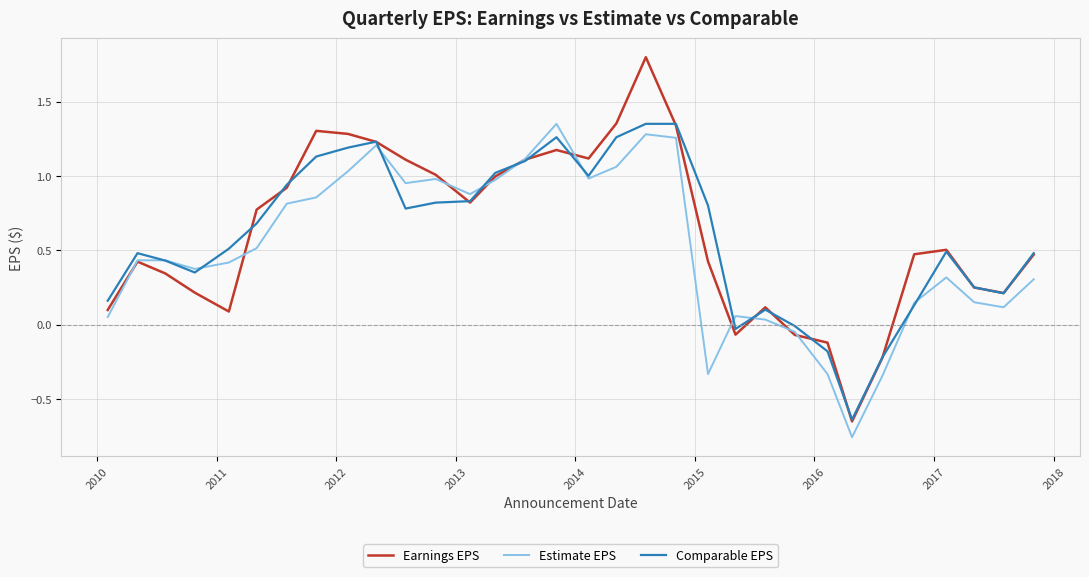

What is the maximum value shown in the chart?

1.8